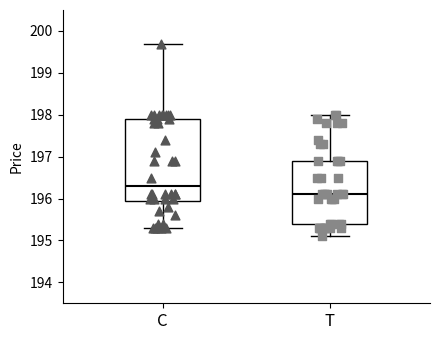

Comparing the boxes themselves (not the whiskers), which one is the tallest?

C